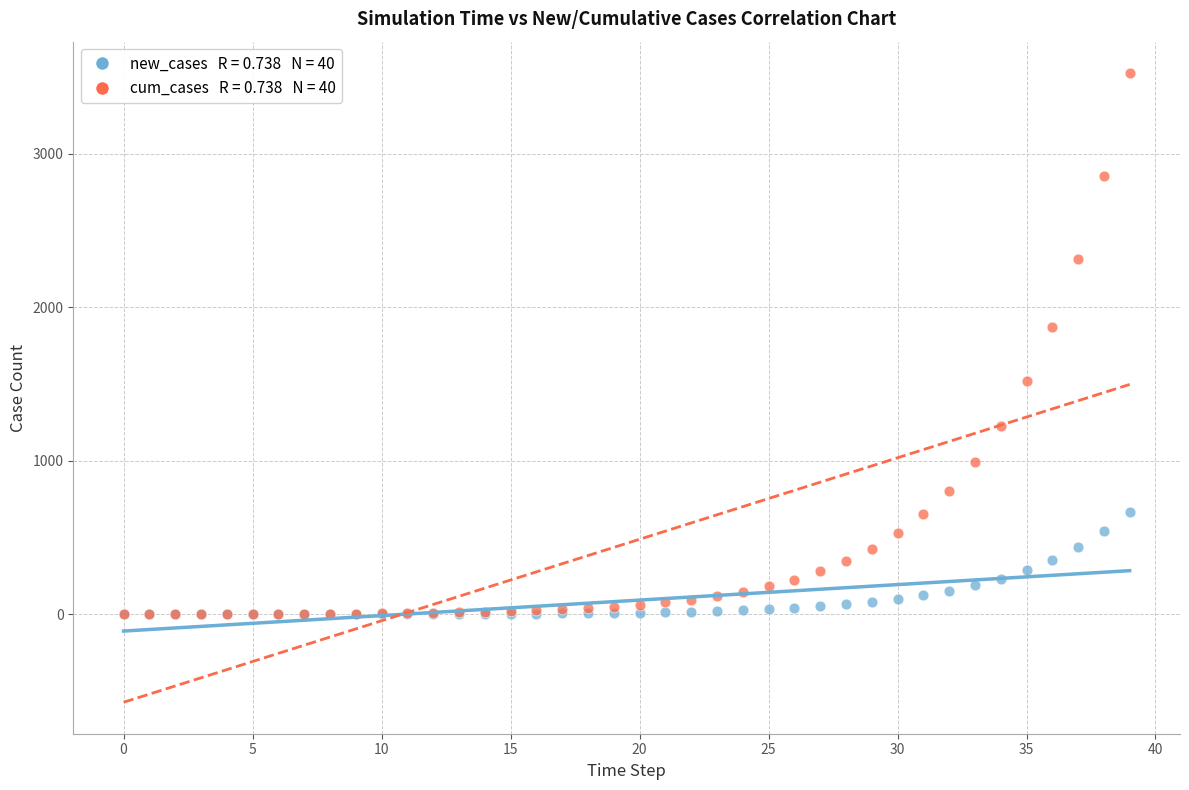

Across all series, what Y value is closest to 1762?

1873.2